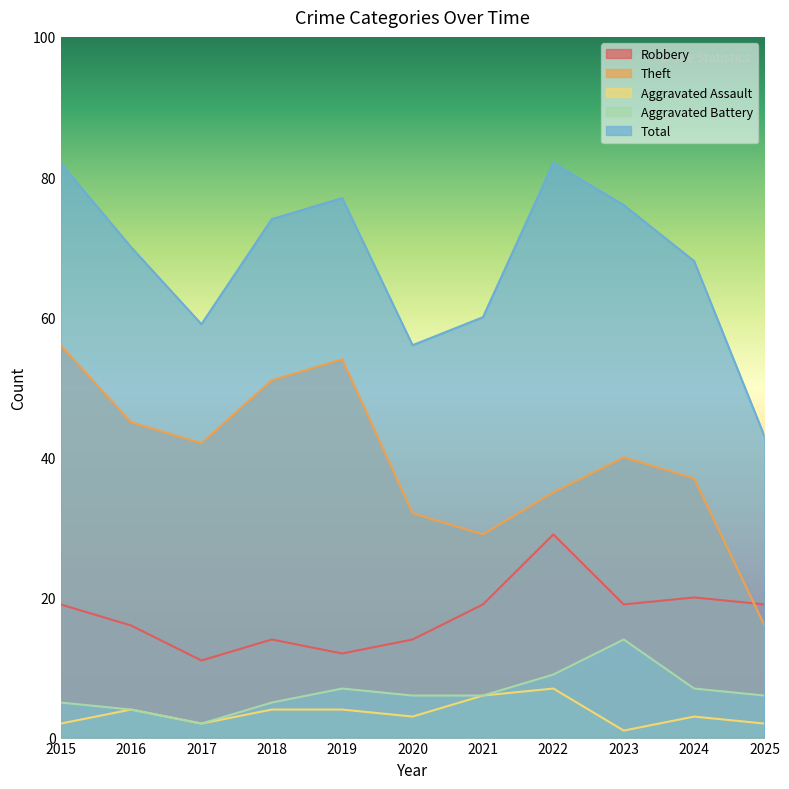

What is the difference between the maximum and minimum values in the Robbery series?

18